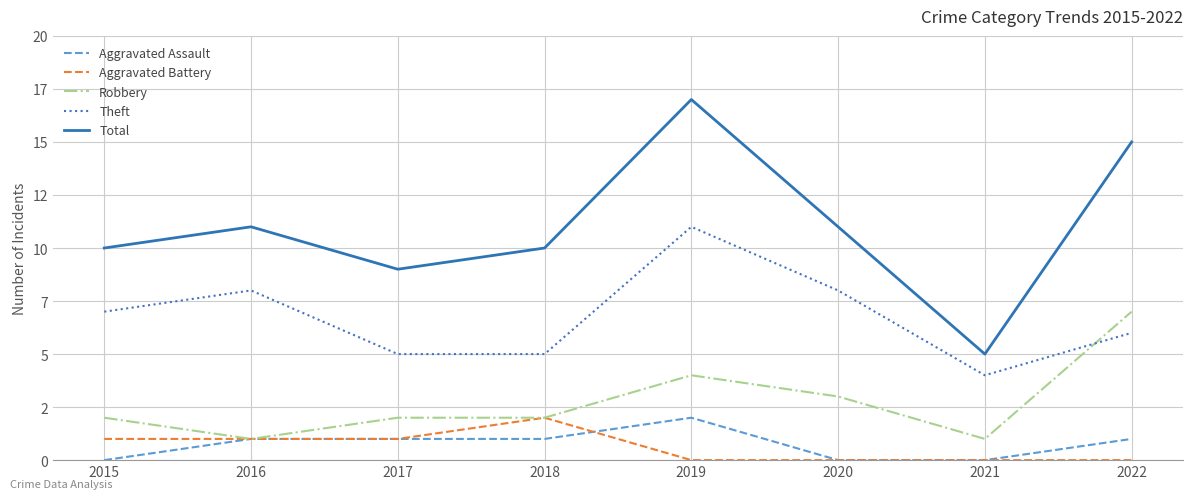

Is it true that Total equals 10 at 2018?

True